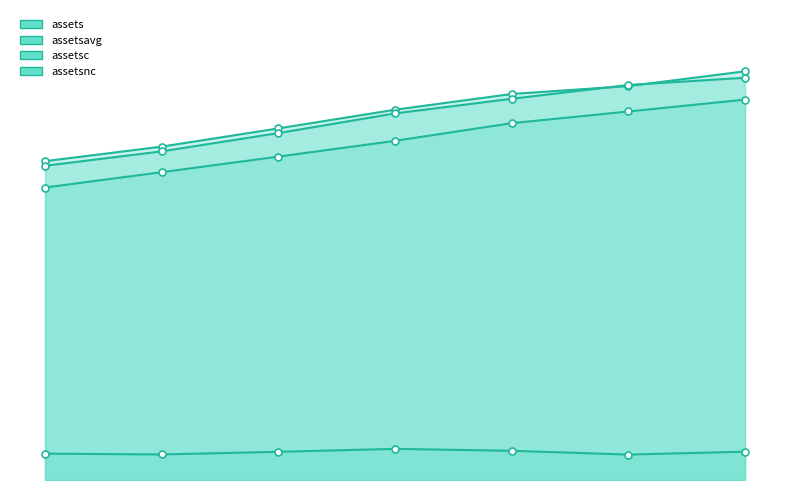

Where is the first local minimum for assetsc line?

2012-12-31